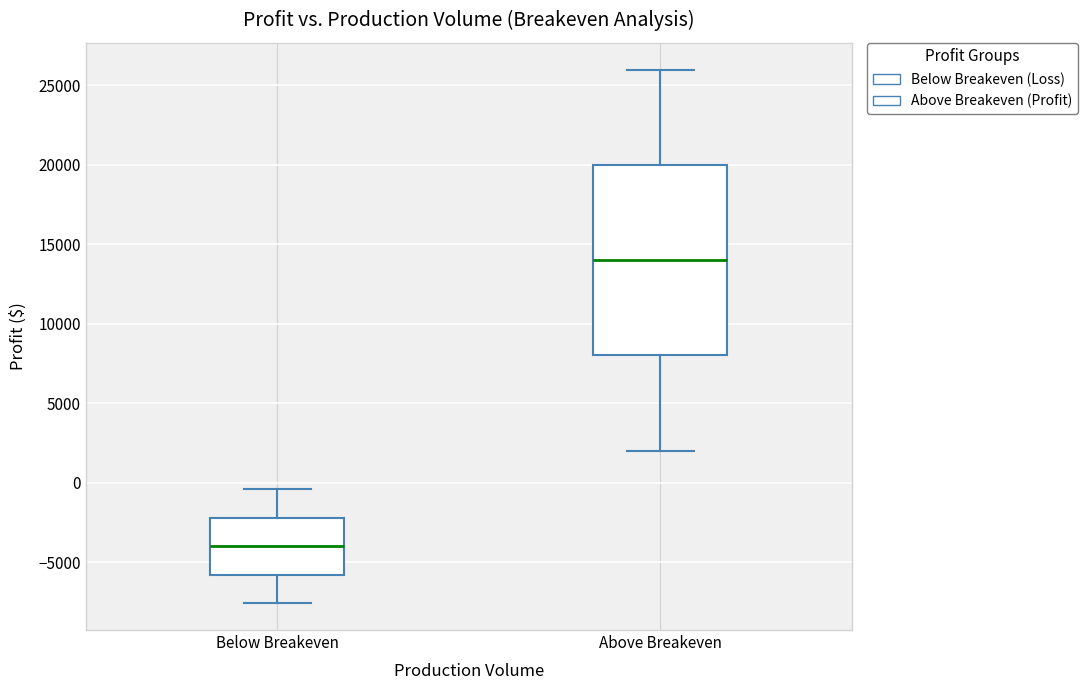

Where does the upper whisker of the box for Below Breakeven end on the y-axis? The values are not printed on the chart, so give them approximately, as read against the axis.

-500